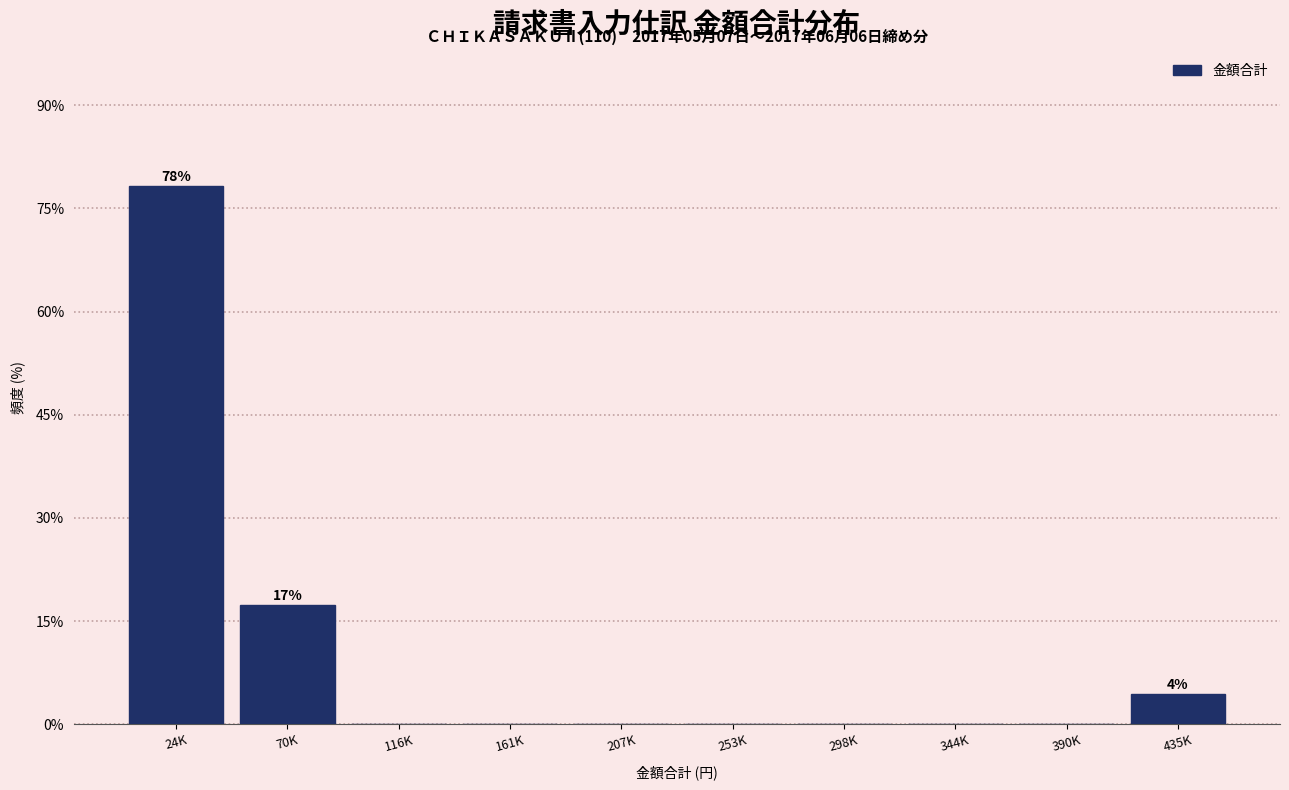

Reading left to right, extract all data points from this chart.

24K=78.3	70K=17.4	116K=0.0	161K=0.0	207K=0.0	253K=0.0	298K=0.0	344K=0.0	390K=0.0	435K=4.3